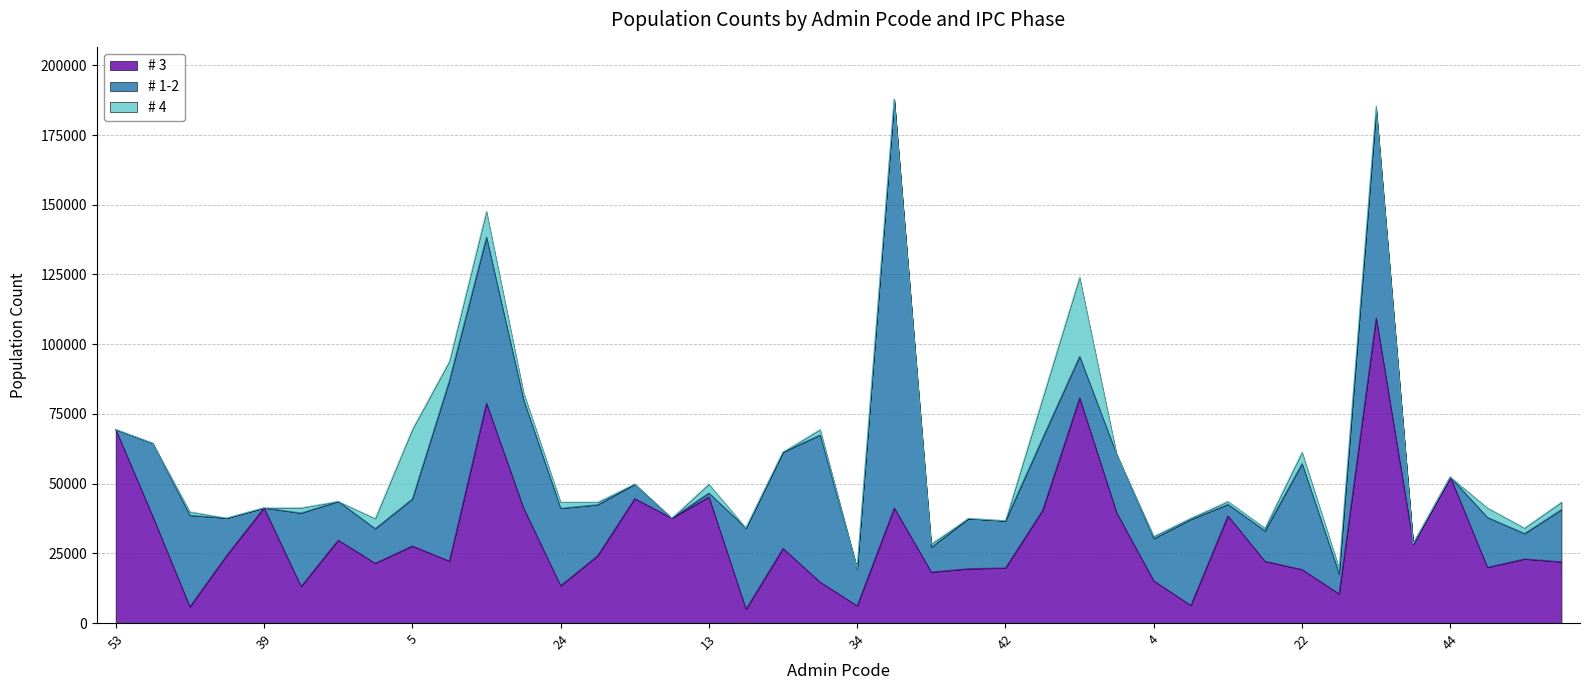

Which series has the largest range (max minus min)?

# 1-2